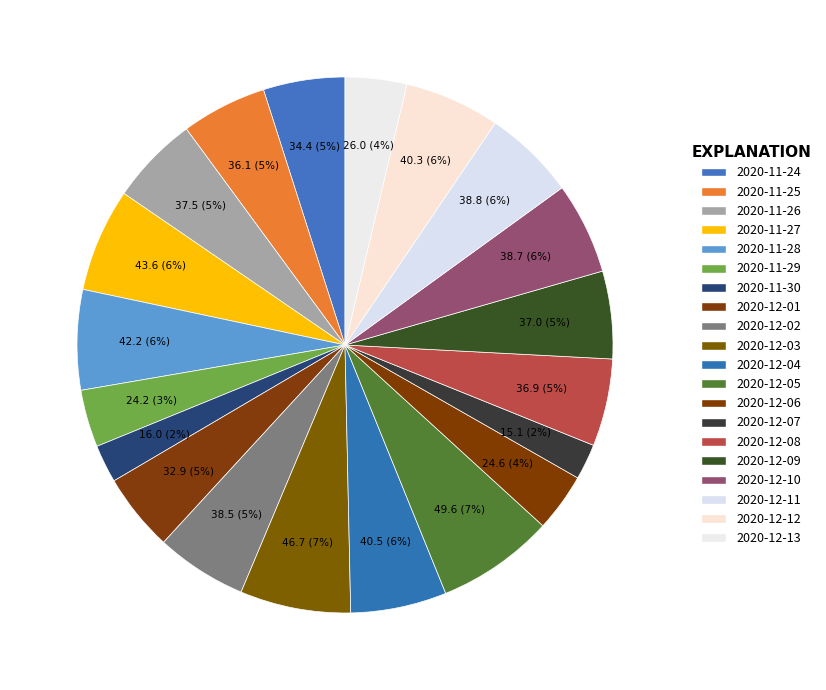

To the nearest percent, what is the combined percentage of 2020-12-13 and 2020-12-03?

10%